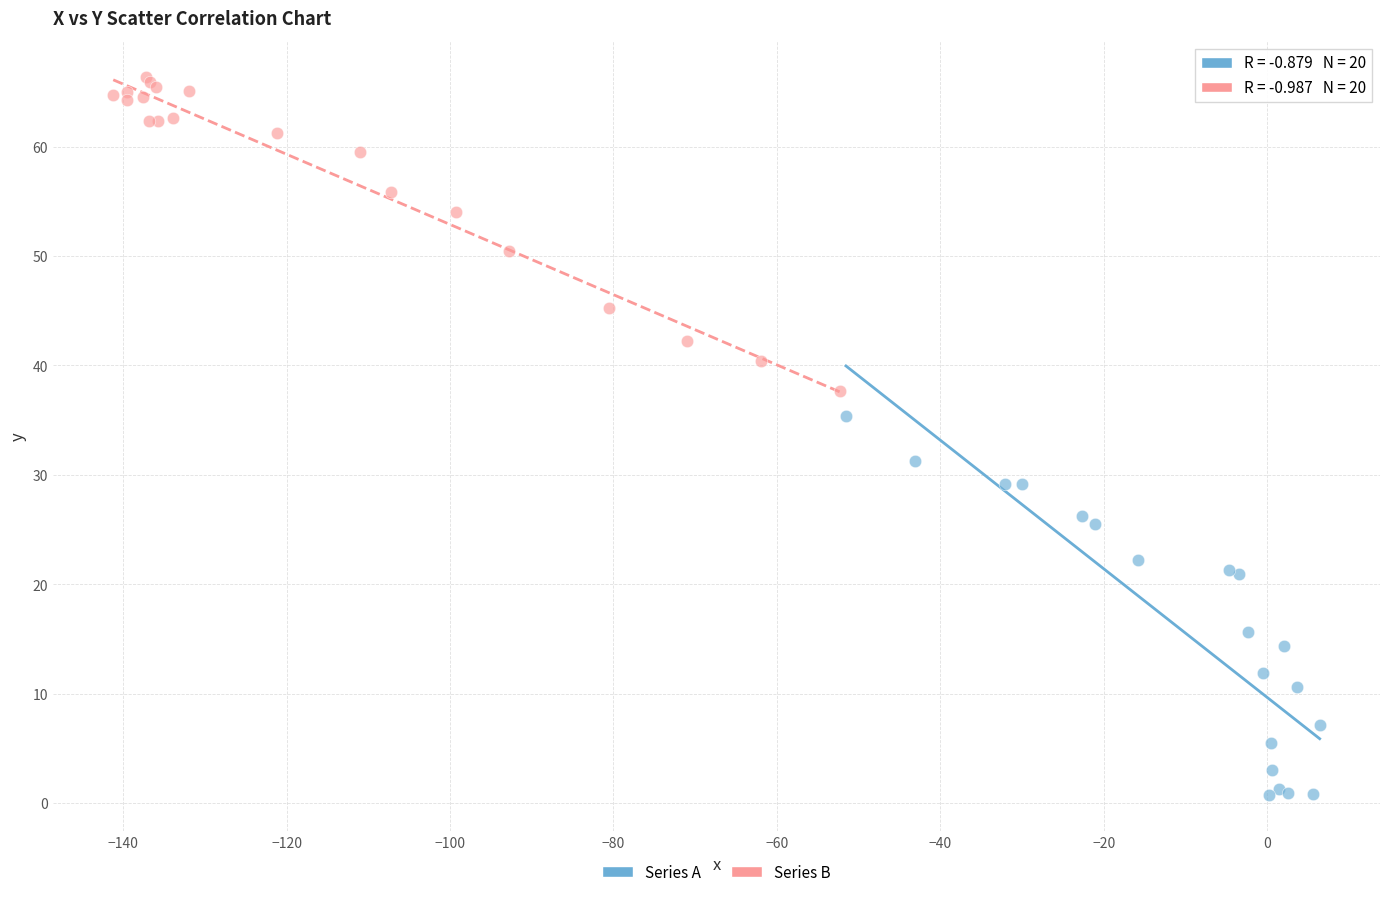

Which series contains the highest Y value?

Series B